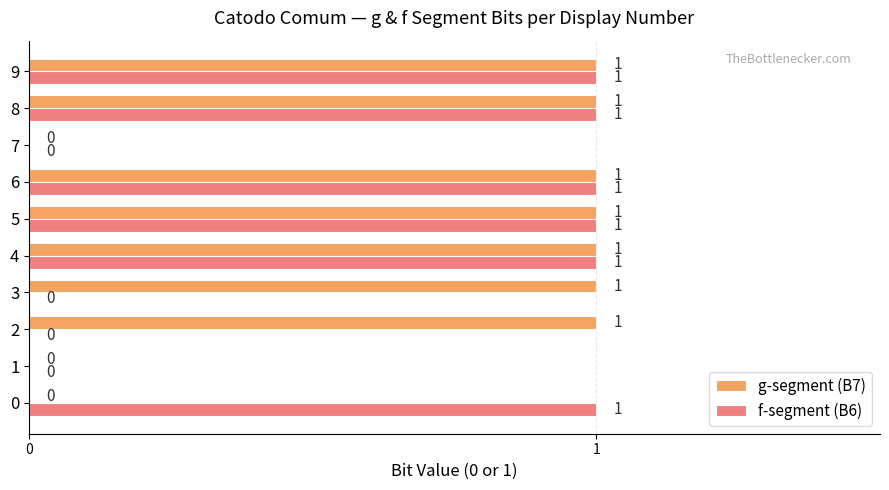

Between 2 and 7, which series saw the biggest shift?

g-segment (B7)